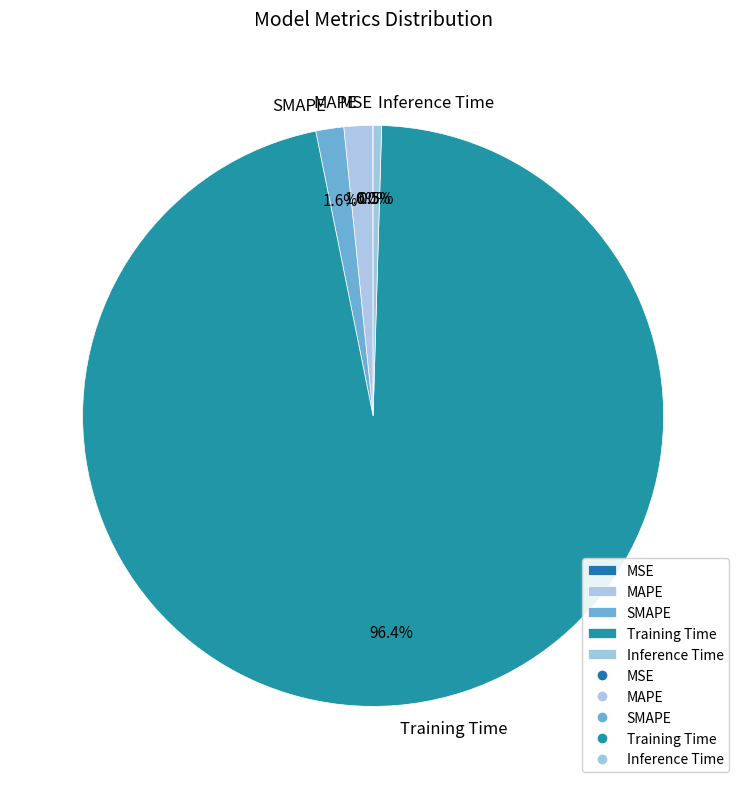

True or false: SMAPE accounts for 8% of the total.

False